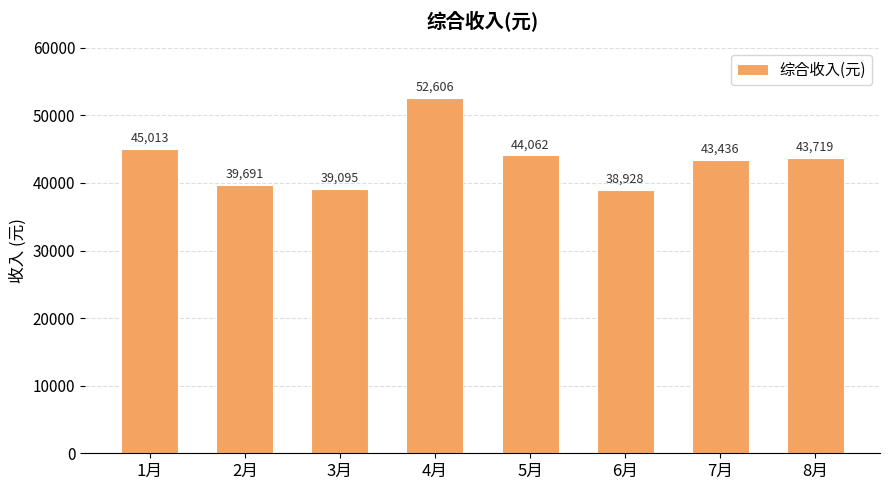

Which category has the lowest value across all series?

6月